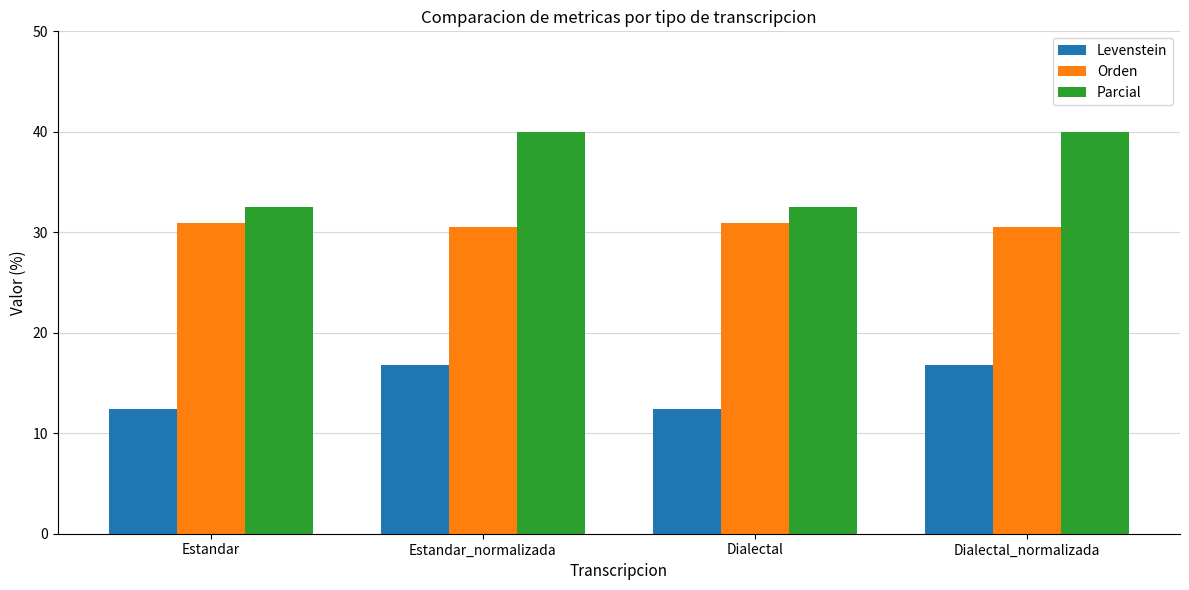

What is the smallest value displayed?

12.4